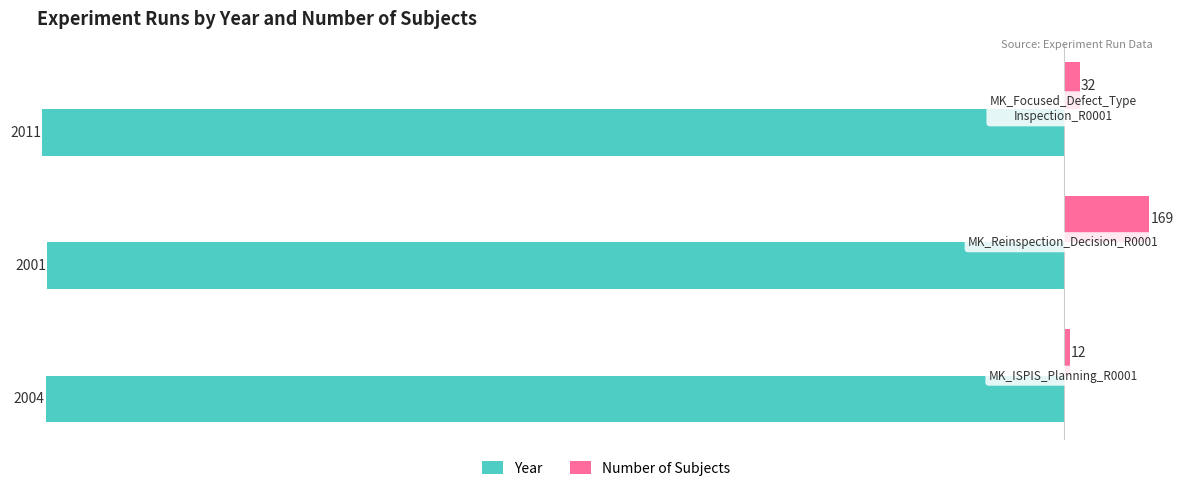

Rank the series by their maximum value, from lowest to highest.

Year, Number of Subjects